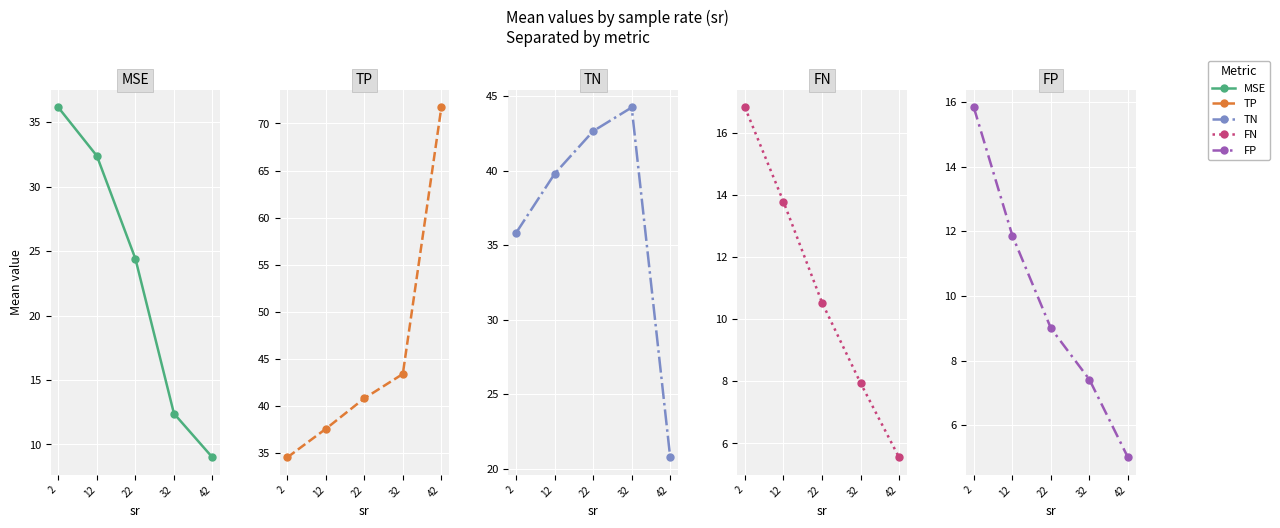

What is the maximum value for FN?

16.8